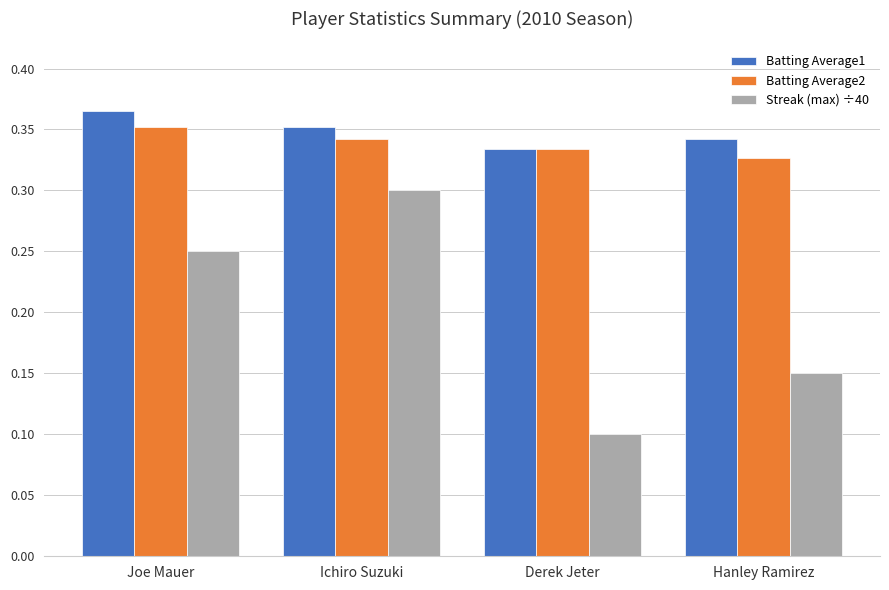

Which label corresponds to the largest value in the chart?

Joe Mauer